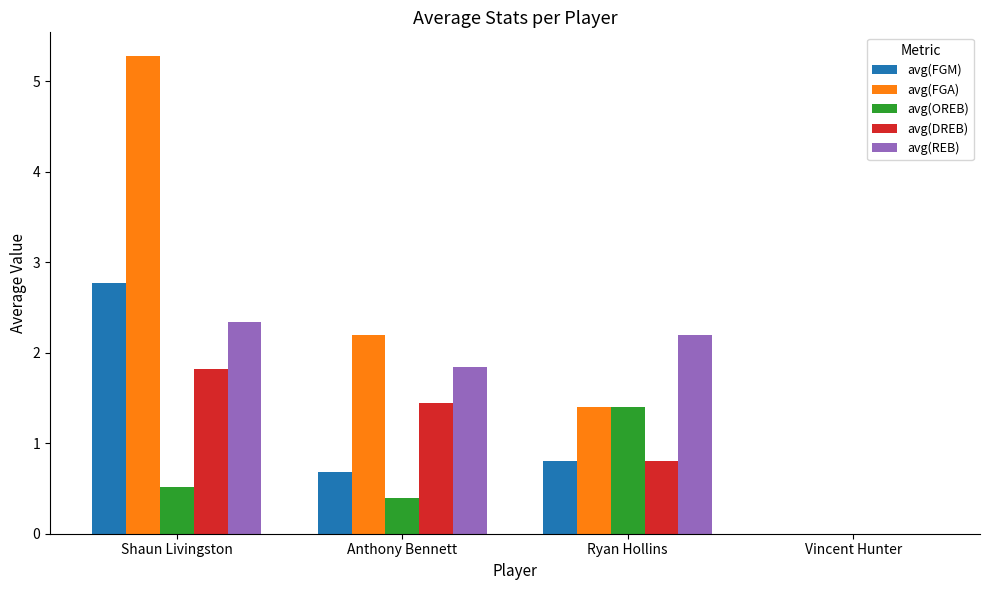

What is the sum of all avg(OREB) values?

2.3